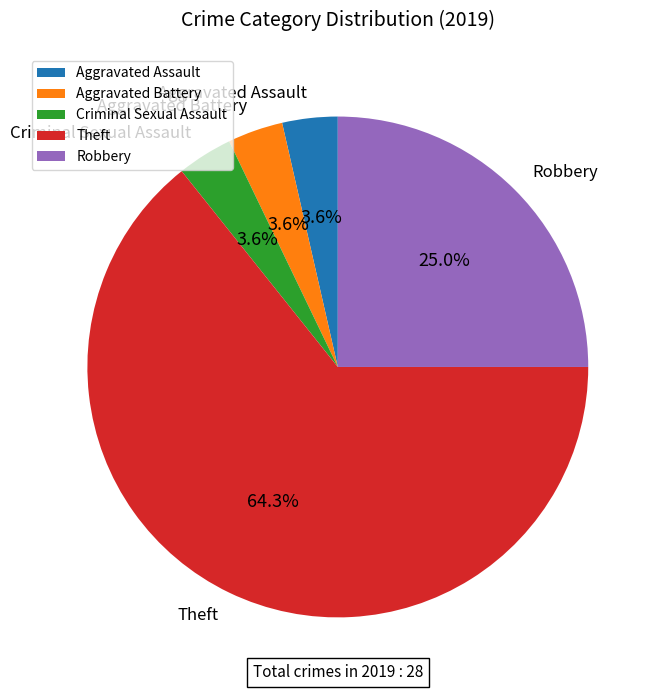

To the nearest percent, what percentage of the pie is Robbery?

25%